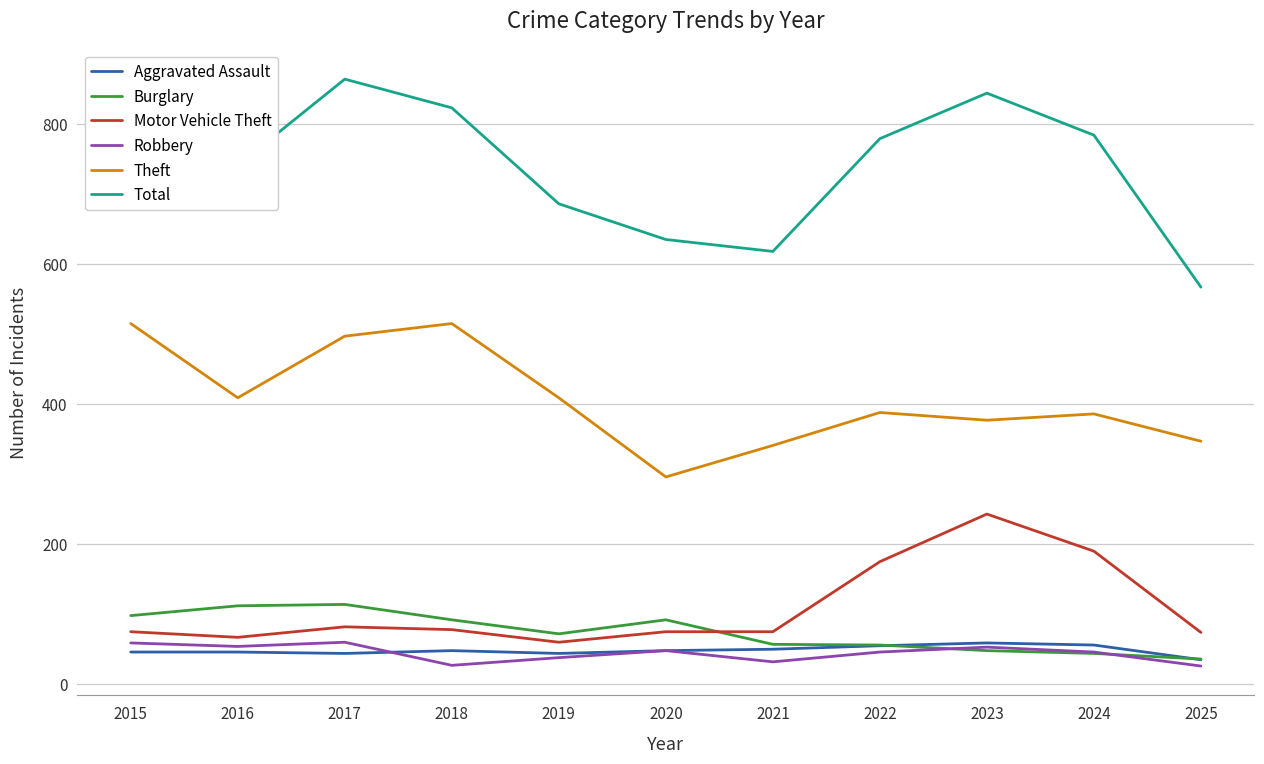

What is the total value across all series at 2023?

1624